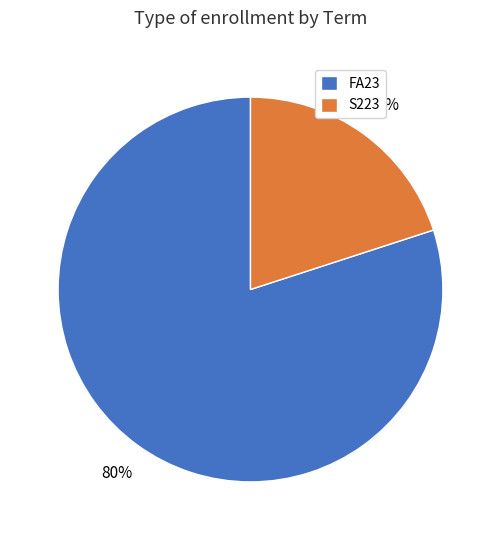

Which has a higher value, FA23 or S223?

FA23